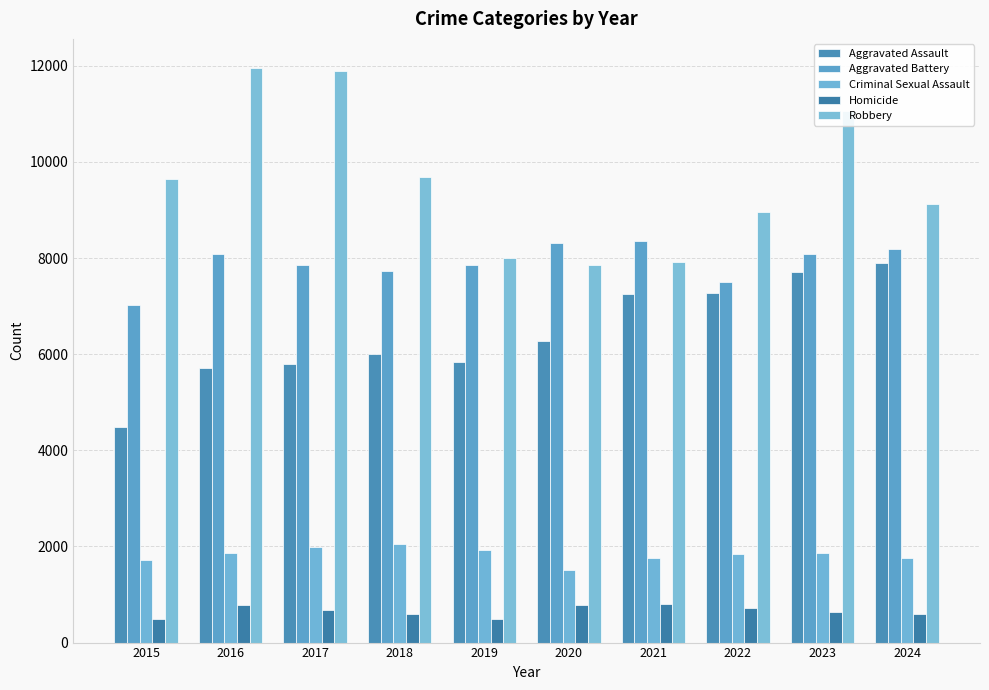

Count the number of categories in the chart.

10